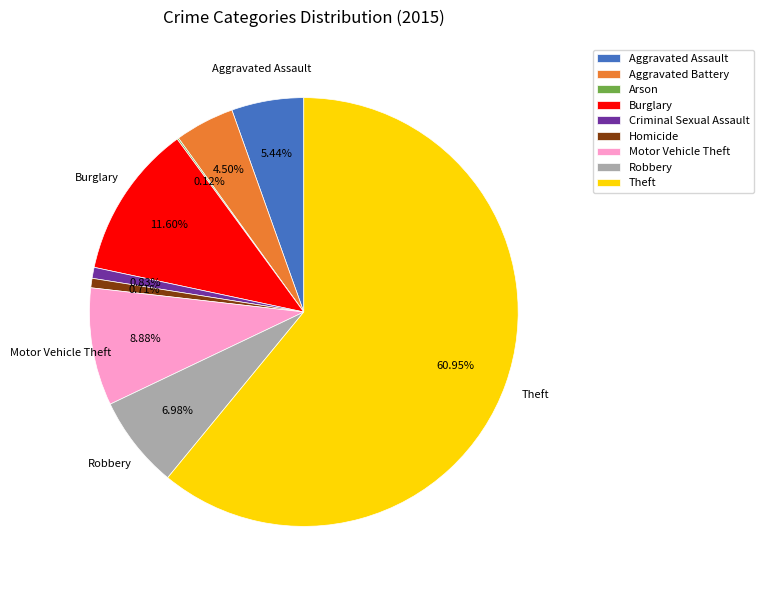

To the nearest percent, what is the combined percentage of Motor Vehicle Theft and Homicide?

10%